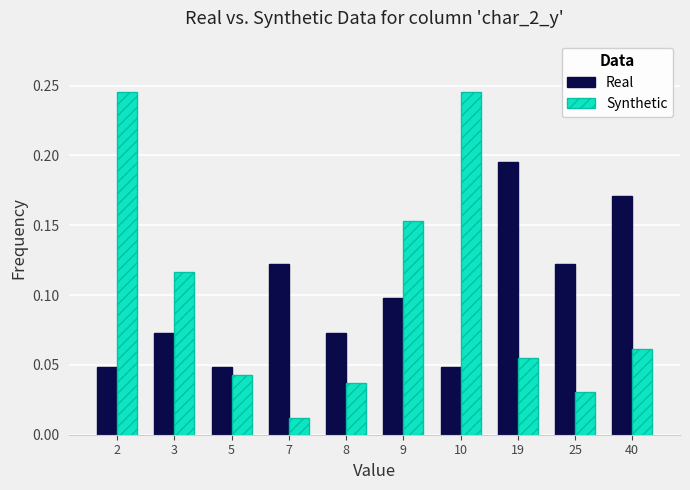

The value of Synthetic at 19 is 0.1. True or false?

True